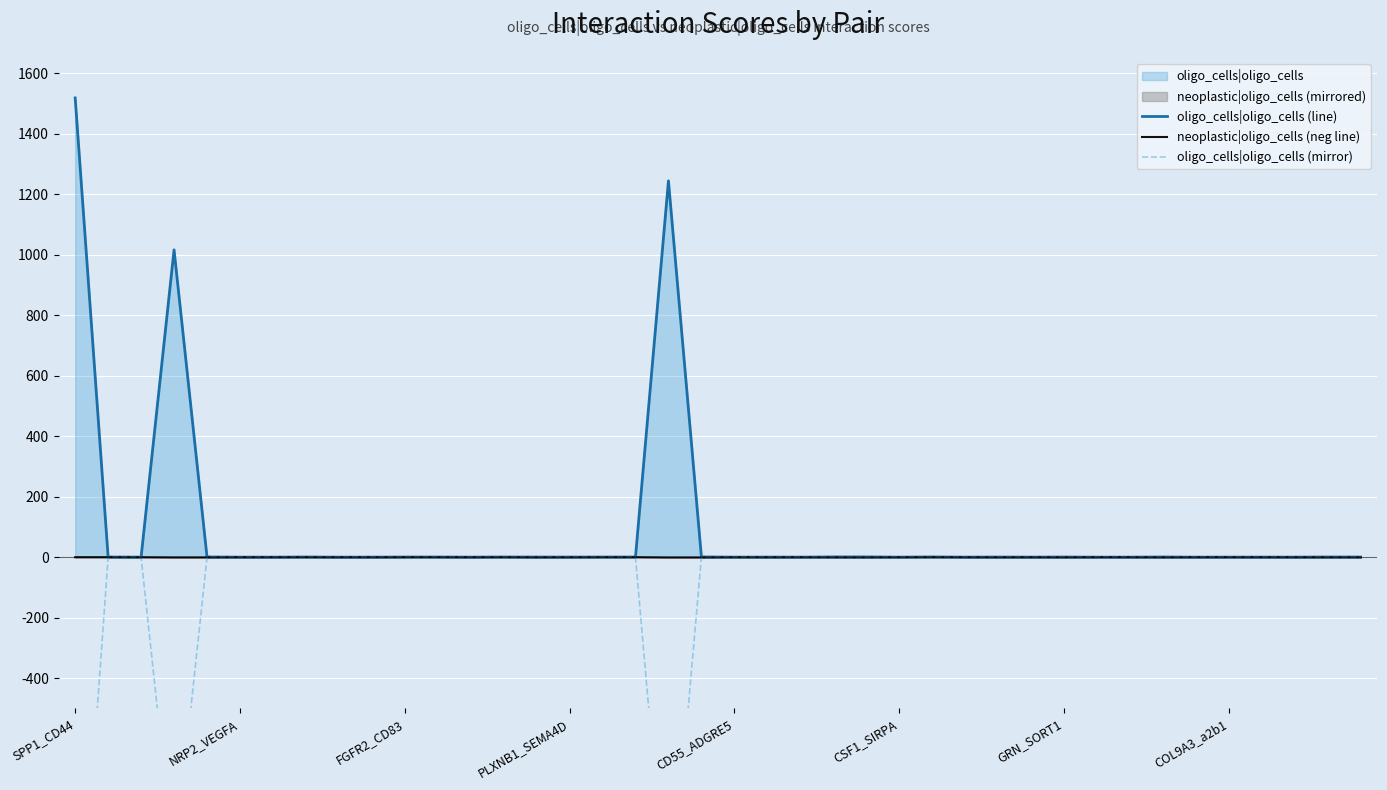

At which label does oligo_cells|oligo_cells (line) reach its peak?

SPP1_CD44